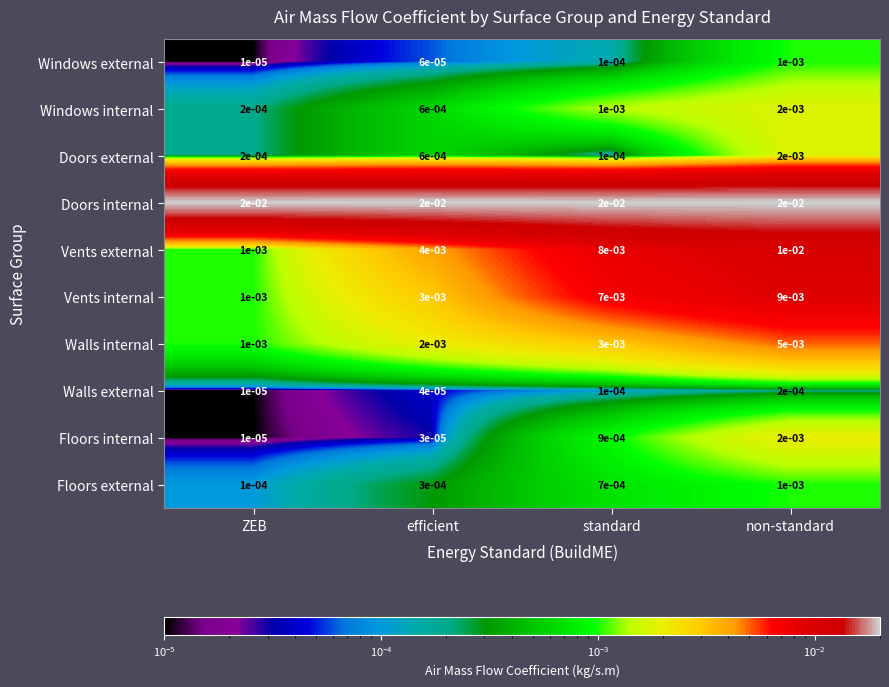

At which label is Walls internal closest to 0?

ZEB